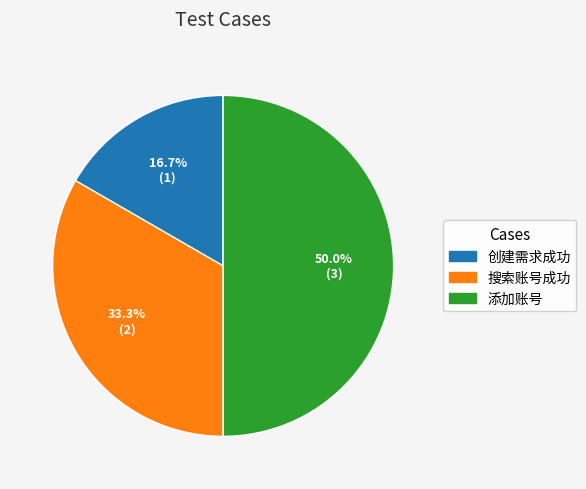

Rank the categories by value from lowest to highest.

创建需求成功, 搜索账号成功, 添加账号